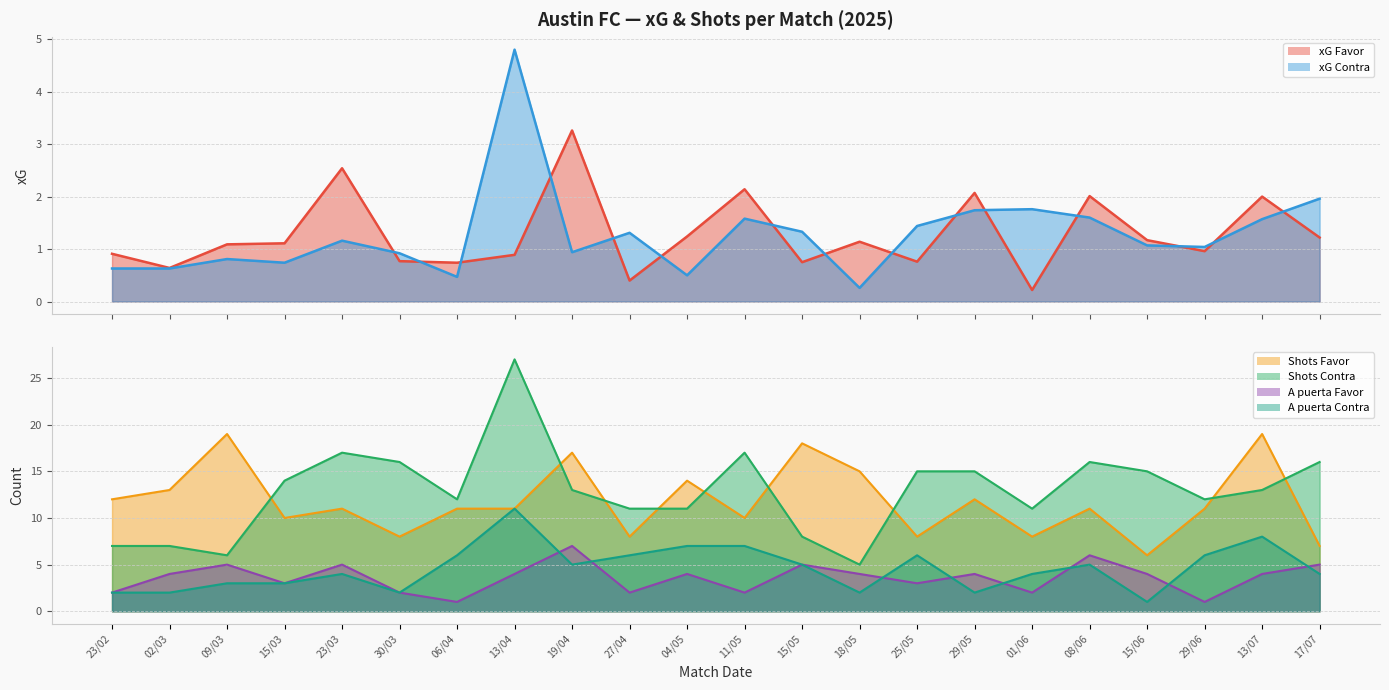

Is the value of xG Contra at 09/03 greater than the value of xG Favor at 13/07?

No